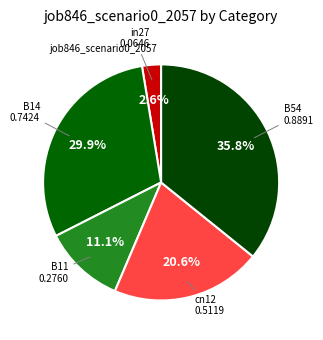

Rank the categories by value from highest to lowest.

B54, B14, cn12, B11, in27